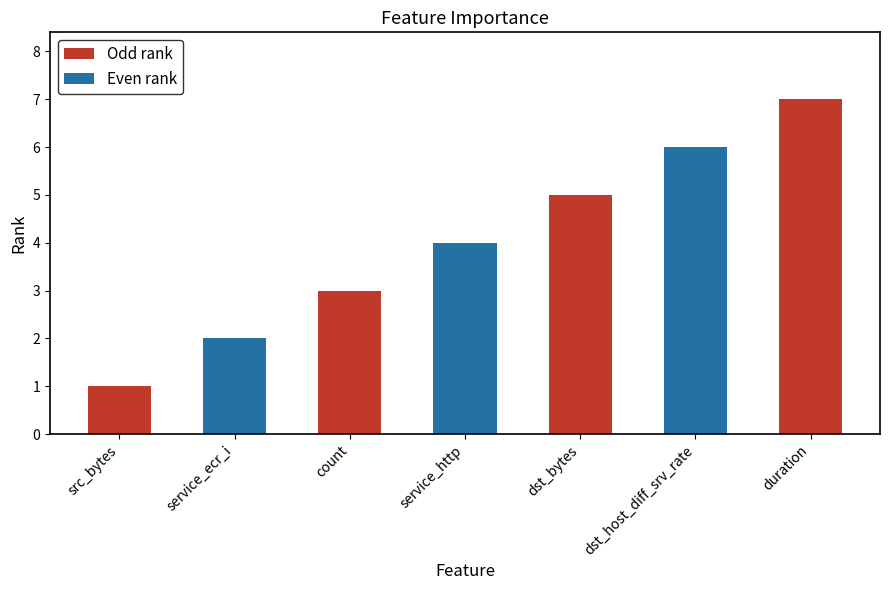

What is the difference between the second highest and second lowest values?

4